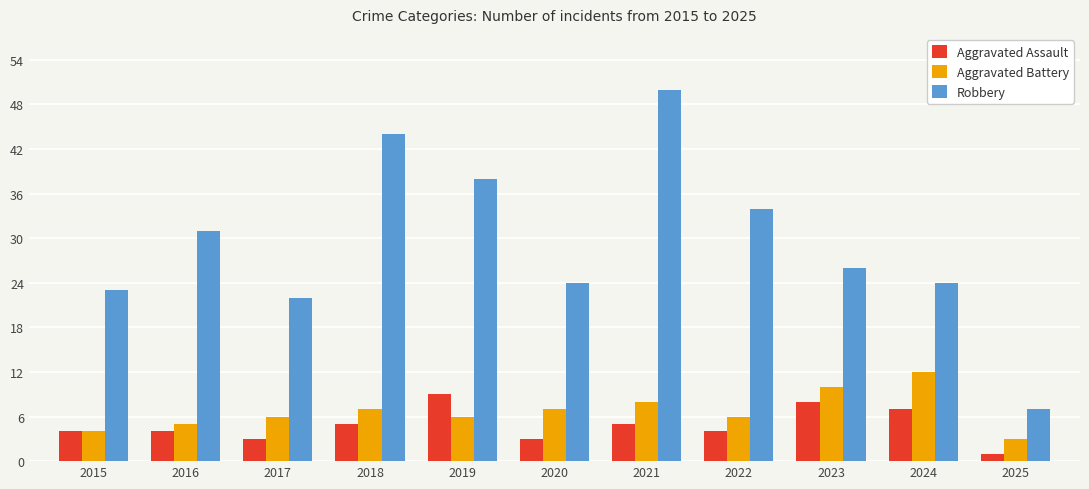

What is the difference between the highest and lowest values at 2015?

19